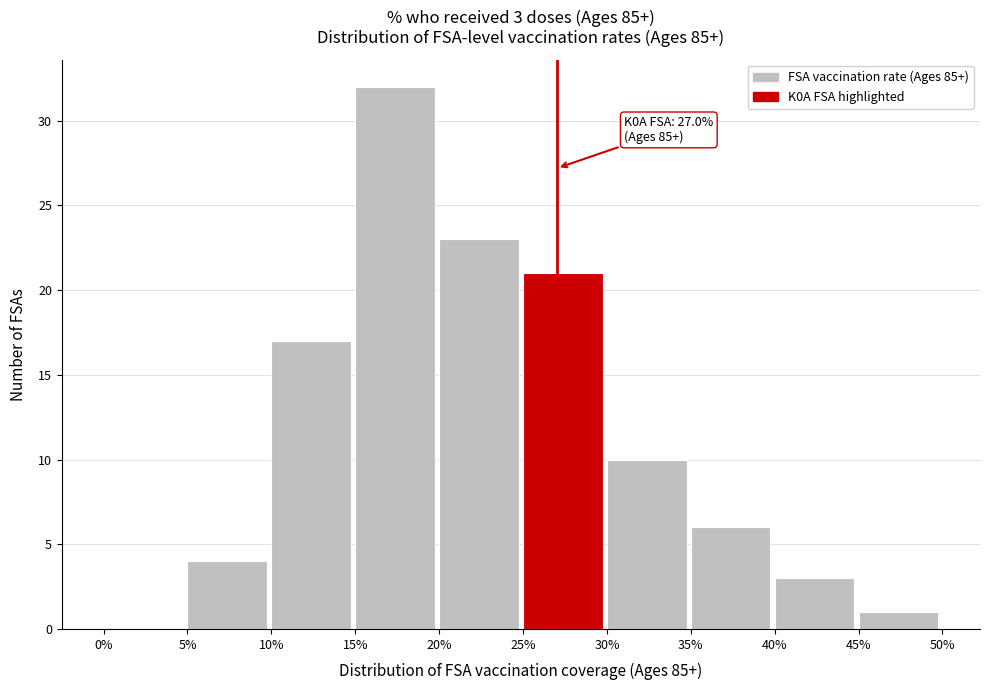

Reading left to right, list all the values displayed in this chart.

0%=0	5%=4	10%=17	15%=32	20%=23	25%=21	30%=10	35%=6	40%=3	45%=1